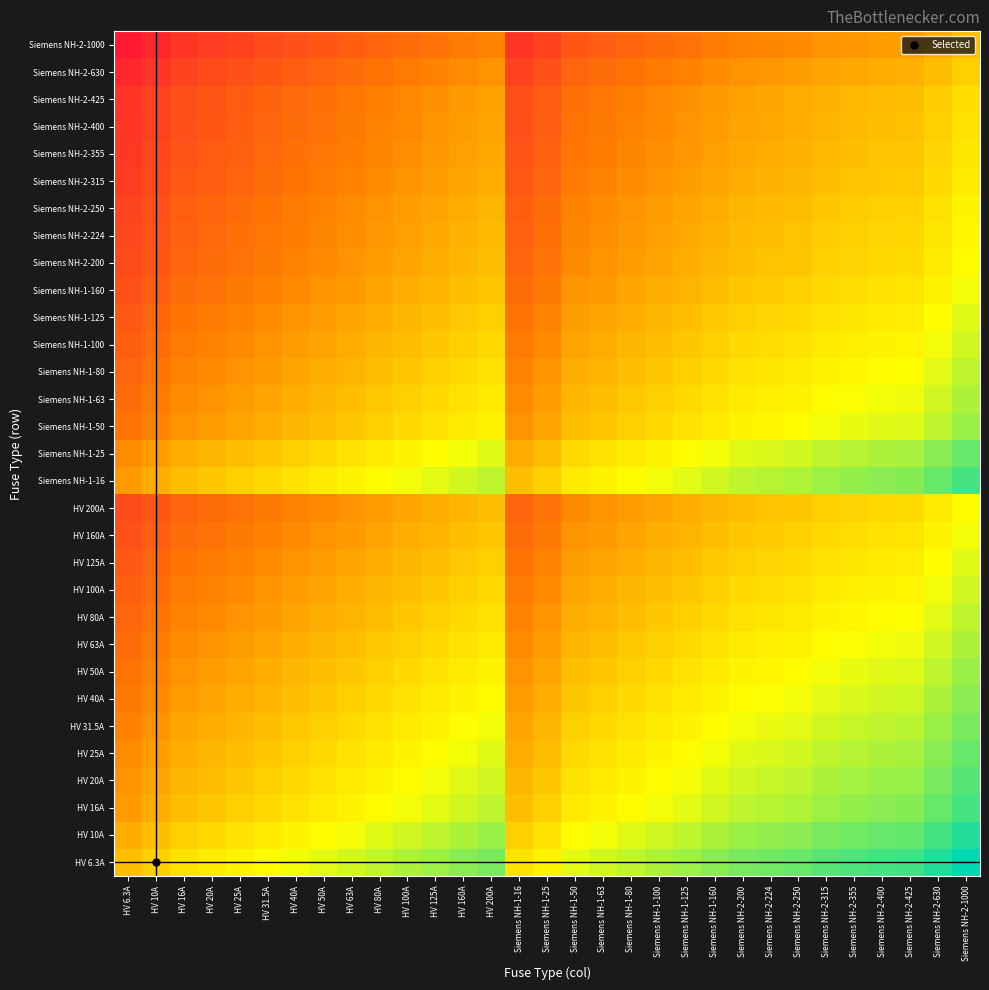

Reading left to right, extract all data points from this chart.

HV 6.3A: HV 6.3A=1.0	HV 10A=1.6	HV 16A=2.5	HV 20A=3.2	HV 25A=4.0	HV 31.5A=5.0	HV 40A=6.3	HV 50A=7.9	HV 63A=10.0	HV 80A=12.7	HV 100A=15.9	HV 125A=19.8	HV 160A=25.4	HV 200A=31.7	Siemens NH-1-16=2.5	Siemens NH-1-25=4.0	Siemens NH-1-50=7.9	Siemens NH-1-63=10.0	Siemens NH-1-80=12.7	Siemens NH-1-100=15.9	Siemens NH-1-125=19.8	Siemens NH-1-160=25.4	Siemens NH-2-200=31.7	Siemens NH-2-224=35.6	Siemens NH-2-250=39.7	Siemens NH-2-315=50.0	Siemens NH-2-355=56.3	Siemens NH-2-400=63.5	Siemens NH-2-425=67.5	Siemens NH-2-630=100.0	Siemens NH-2-1000=158.7
HV 10A: HV 6.3A=0.6	HV 10A=1.0	HV 16A=1.6	HV 20A=2.0	HV 25A=2.5	HV 31.5A=3.1	HV 40A=4.0	HV 50A=5.0	HV 63A=6.3	HV 80A=8.0	HV 100A=10.0	HV 125A=12.5	HV 160A=16.0	HV 200A=20.0	Siemens NH-1-16=1.6	Siemens NH-1-25=2.5	Siemens NH-1-50=5.0	Siemens NH-1-63=6.3	Siemens NH-1-80=8.0	Siemens NH-1-100=10.0	Siemens NH-1-125=12.5	Siemens NH-1-160=16.0	Siemens NH-2-200=20.0	Siemens NH-2-224=22.4	Siemens NH-2-250=25.0	Siemens NH-2-315=31.5	Siemens NH-2-355=35.5	Siemens NH-2-400=40.0	Siemens NH-2-425=42.5	Siemens NH-2-630=63.0	Siemens NH-2-1000=100.0
HV 16A: HV 6.3A=0.4	HV 10A=0.6	HV 16A=1.0	HV 20A=1.2	HV 25A=1.6	HV 31.5A=2.0	HV 40A=2.5	HV 50A=3.1	HV 63A=3.9	HV 80A=5.0	HV 100A=6.2	HV 125A=7.8	HV 160A=10.0	HV 200A=12.5	Siemens NH-1-16=1.0	Siemens NH-1-25=1.6	Siemens NH-1-50=3.1	Siemens NH-1-63=3.9	Siemens NH-1-80=5.0	Siemens NH-1-100=6.2	Siemens NH-1-125=7.8	Siemens NH-1-160=10.0	Siemens NH-2-200=12.5	Siemens NH-2-224=14.0	Siemens NH-2-250=15.6	Siemens NH-2-315=19.7	Siemens NH-2-355=22.2	Siemens NH-2-400=25.0	Siemens NH-2-425=26.6	Siemens NH-2-630=39.4	Siemens NH-2-1000=62.5
HV 20A: HV 6.3A=0.3	HV 10A=0.5	HV 16A=0.8	HV 20A=1.0	HV 25A=1.2	HV 31.5A=1.6	HV 40A=2.0	HV 50A=2.5	HV 63A=3.1	HV 80A=4.0	HV 100A=5.0	HV 125A=6.2	HV 160A=8.0	HV 200A=10.0	Siemens NH-1-16=0.8	Siemens NH-1-25=1.2	Siemens NH-1-50=2.5	Siemens NH-1-63=3.1	Siemens NH-1-80=4.0	Siemens NH-1-100=5.0	Siemens NH-1-125=6.2	Siemens NH-1-160=8.0	Siemens NH-2-200=10.0	Siemens NH-2-224=11.2	Siemens NH-2-250=12.5	Siemens NH-2-315=15.8	Siemens NH-2-355=17.8	Siemens NH-2-400=20.0	Siemens NH-2-425=21.2	Siemens NH-2-630=31.5	Siemens NH-2-1000=50.0
HV 25A: HV 6.3A=0.3	HV 10A=0.4	HV 16A=0.6	HV 20A=0.8	HV 25A=1.0	HV 31.5A=1.3	HV 40A=1.6	HV 50A=2.0	HV 63A=2.5	HV 80A=3.2	HV 100A=4.0	HV 125A=5.0	HV 160A=6.4	HV 200A=8.0	Siemens NH-1-16=0.6	Siemens NH-1-25=1.0	Siemens NH-1-50=2.0	Siemens NH-1-63=2.5	Siemens NH-1-80=3.2	Siemens NH-1-100=4.0	Siemens NH-1-125=5.0	Siemens NH-1-160=6.4	Siemens NH-2-200=8.0	Siemens NH-2-224=9.0	Siemens NH-2-250=10.0	Siemens NH-2-315=12.6	Siemens NH-2-355=14.2	Siemens NH-2-400=16.0	Siemens NH-2-425=17.0	Siemens NH-2-630=25.2	Siemens NH-2-1000=40.0
HV 31.5A: HV 6.3A=0.2	HV 10A=0.3	HV 16A=0.5	HV 20A=0.6	HV 25A=0.8	HV 31.5A=1.0	HV 40A=1.3	HV 50A=1.6	HV 63A=2.0	HV 80A=2.5	HV 100A=3.2	HV 125A=4.0	HV 160A=5.1	HV 200A=6.3	Siemens NH-1-16=0.5	Siemens NH-1-25=0.8	Siemens NH-1-50=1.6	Siemens NH-1-63=2.0	Siemens NH-1-80=2.5	Siemens NH-1-100=3.2	Siemens NH-1-125=4.0	Siemens NH-1-160=5.1	Siemens NH-2-200=6.3	Siemens NH-2-224=7.1	Siemens NH-2-250=7.9	Siemens NH-2-315=10.0	Siemens NH-2-355=11.3	Siemens NH-2-400=12.7	Siemens NH-2-425=13.5	Siemens NH-2-630=20.0	Siemens NH-2-1000=31.7
HV 40A: HV 6.3A=0.2	HV 10A=0.2	HV 16A=0.4	HV 20A=0.5	HV 25A=0.6	HV 31.5A=0.8	HV 40A=1.0	HV 50A=1.2	HV 63A=1.6	HV 80A=2.0	HV 100A=2.5	HV 125A=3.1	HV 160A=4.0	HV 200A=5.0	Siemens NH-1-16=0.4	Siemens NH-1-25=0.6	Siemens NH-1-50=1.2	Siemens NH-1-63=1.6	Siemens NH-1-80=2.0	Siemens NH-1-100=2.5	Siemens NH-1-125=3.1	Siemens NH-1-160=4.0	Siemens NH-2-200=5.0	Siemens NH-2-224=5.6	Siemens NH-2-250=6.2	Siemens NH-2-315=7.9	Siemens NH-2-355=8.9	Siemens NH-2-400=10.0	Siemens NH-2-425=10.6	Siemens NH-2-630=15.8	Siemens NH-2-1000=25.0
HV 50A: HV 6.3A=0.1	HV 10A=0.2	HV 16A=0.3	HV 20A=0.4	HV 25A=0.5	HV 31.5A=0.6	HV 40A=0.8	HV 50A=1.0	HV 63A=1.3	HV 80A=1.6	HV 100A=2.0	HV 125A=2.5	HV 160A=3.2	HV 200A=4.0	Siemens NH-1-16=0.3	Siemens NH-1-25=0.5	Siemens NH-1-50=1.0	Siemens NH-1-63=1.3	Siemens NH-1-80=1.6	Siemens NH-1-100=2.0	Siemens NH-1-125=2.5	Siemens NH-1-160=3.2	Siemens NH-2-200=4.0	Siemens NH-2-224=4.5	Siemens NH-2-250=5.0	Siemens NH-2-315=6.3	Siemens NH-2-355=7.1	Siemens NH-2-400=8.0	Siemens NH-2-425=8.5	Siemens NH-2-630=12.6	Siemens NH-2-1000=20.0
HV 63A: HV 6.3A=0.1	HV 10A=0.2	HV 16A=0.3	HV 20A=0.3	HV 25A=0.4	HV 31.5A=0.5	HV 40A=0.6	HV 50A=0.8	HV 63A=1.0	HV 80A=1.3	HV 100A=1.6	HV 125A=2.0	HV 160A=2.5	HV 200A=3.2	Siemens NH-1-16=0.3	Siemens NH-1-25=0.4	Siemens NH-1-50=0.8	Siemens NH-1-63=1.0	Siemens NH-1-80=1.3	Siemens NH-1-100=1.6	Siemens NH-1-125=2.0	Siemens NH-1-160=2.5	Siemens NH-2-200=3.2	Siemens NH-2-224=3.6	Siemens NH-2-250=4.0	Siemens NH-2-315=5.0	Siemens NH-2-355=5.6	Siemens NH-2-400=6.3	Siemens NH-2-425=6.7	Siemens NH-2-630=10.0	Siemens NH-2-1000=15.9
HV 80A: HV 6.3A=0.1	HV 10A=0.1	HV 16A=0.2	HV 20A=0.2	HV 25A=0.3	HV 31.5A=0.4	HV 40A=0.5	HV 50A=0.6	HV 63A=0.8	HV 80A=1.0	HV 100A=1.2	HV 125A=1.6	HV 160A=2.0	HV 200A=2.5	Siemens NH-1-16=0.2	Siemens NH-1-25=0.3	Siemens NH-1-50=0.6	Siemens NH-1-63=0.8	Siemens NH-1-80=1.0	Siemens NH-1-100=1.2	Siemens NH-1-125=1.6	Siemens NH-1-160=2.0	Siemens NH-2-200=2.5	Siemens NH-2-224=2.8	Siemens NH-2-250=3.1	Siemens NH-2-315=3.9	Siemens NH-2-355=4.4	Siemens NH-2-400=5.0	Siemens NH-2-425=5.3	Siemens NH-2-630=7.9	Siemens NH-2-1000=12.5
HV 100A: HV 6.3A=0.1	HV 10A=0.1	HV 16A=0.2	HV 20A=0.2	HV 25A=0.2	HV 31.5A=0.3	HV 40A=0.4	HV 50A=0.5	HV 63A=0.6	HV 80A=0.8	HV 100A=1.0	HV 125A=1.2	HV 160A=1.6	HV 200A=2.0	Siemens NH-1-16=0.2	Siemens NH-1-25=0.2	Siemens NH-1-50=0.5	Siemens NH-1-63=0.6	Siemens NH-1-80=0.8	Siemens NH-1-100=1.0	Siemens NH-1-125=1.2	Siemens NH-1-160=1.6	Siemens NH-2-200=2.0	Siemens NH-2-224=2.2	Siemens NH-2-250=2.5	Siemens NH-2-315=3.1	Siemens NH-2-355=3.5	Siemens NH-2-400=4.0	Siemens NH-2-425=4.2	Siemens NH-2-630=6.3	Siemens NH-2-1000=10.0
HV 125A: HV 6.3A=0.1	HV 10A=0.1	HV 16A=0.1	HV 20A=0.2	HV 25A=0.2	HV 31.5A=0.3	HV 40A=0.3	HV 50A=0.4	HV 63A=0.5	HV 80A=0.6	HV 100A=0.8	HV 125A=1.0	HV 160A=1.3	HV 200A=1.6	Siemens NH-1-16=0.1	Siemens NH-1-25=0.2	Siemens NH-1-50=0.4	Siemens NH-1-63=0.5	Siemens NH-1-80=0.6	Siemens NH-1-100=0.8	Siemens NH-1-125=1.0	Siemens NH-1-160=1.3	Siemens NH-2-200=1.6	Siemens NH-2-224=1.8	Siemens NH-2-250=2.0	Siemens NH-2-315=2.5	Siemens NH-2-355=2.8	Siemens NH-2-400=3.2	Siemens NH-2-425=3.4	Siemens NH-2-630=5.0	Siemens NH-2-1000=8.0
HV 160A: HV 6.3A=0.0	HV 10A=0.1	HV 16A=0.1	HV 20A=0.1	HV 25A=0.2	HV 31.5A=0.2	HV 40A=0.2	HV 50A=0.3	HV 63A=0.4	HV 80A=0.5	HV 100A=0.6	HV 125A=0.8	HV 160A=1.0	HV 200A=1.2	Siemens NH-1-16=0.1	Siemens NH-1-25=0.2	Siemens NH-1-50=0.3	Siemens NH-1-63=0.4	Siemens NH-1-80=0.5	Siemens NH-1-100=0.6	Siemens NH-1-125=0.8	Siemens NH-1-160=1.0	Siemens NH-2-200=1.2	Siemens NH-2-224=1.4	Siemens NH-2-250=1.6	Siemens NH-2-315=2.0	Siemens NH-2-355=2.2	Siemens NH-2-400=2.5	Siemens NH-2-425=2.7	Siemens NH-2-630=3.9	Siemens NH-2-1000=6.2
HV 200A: HV 6.3A=0.0	HV 10A=0.1	HV 16A=0.1	HV 20A=0.1	HV 25A=0.1	HV 31.5A=0.2	HV 40A=0.2	HV 50A=0.2	HV 63A=0.3	HV 80A=0.4	HV 100A=0.5	HV 125A=0.6	HV 160A=0.8	HV 200A=1.0	Siemens NH-1-16=0.1	Siemens NH-1-25=0.1	Siemens NH-1-50=0.2	Siemens NH-1-63=0.3	Siemens NH-1-80=0.4	Siemens NH-1-100=0.5	Siemens NH-1-125=0.6	Siemens NH-1-160=0.8	Siemens NH-2-200=1.0	Siemens NH-2-224=1.1	Siemens NH-2-250=1.2	Siemens NH-2-315=1.6	Siemens NH-2-355=1.8	Siemens NH-2-400=2.0	Siemens NH-2-425=2.1	Siemens NH-2-630=3.1	Siemens NH-2-1000=5.0
Siemens NH-1-16: HV 6.3A=0.4	HV 10A=0.6	HV 16A=1.0	HV 20A=1.2	HV 25A=1.6	HV 31.5A=2.0	HV 40A=2.5	HV 50A=3.1	HV 63A=3.9	HV 80A=5.0	HV 100A=6.2	HV 125A=7.8	HV 160A=10.0	HV 200A=12.5	Siemens NH-1-16=1.0	Siemens NH-1-25=1.6	Siemens NH-1-50=3.1	Siemens NH-1-63=3.9	Siemens NH-1-80=5.0	Siemens NH-1-100=6.2	Siemens NH-1-125=7.8	Siemens NH-1-160=10.0	Siemens NH-2-200=12.5	Siemens NH-2-224=14.0	Siemens NH-2-250=15.6	Siemens NH-2-315=19.7	Siemens NH-2-355=22.2	Siemens NH-2-400=25.0	Siemens NH-2-425=26.6	Siemens NH-2-630=39.4	Siemens NH-2-1000=62.5
Siemens NH-1-25: HV 6.3A=0.3	HV 10A=0.4	HV 16A=0.6	HV 20A=0.8	HV 25A=1.0	HV 31.5A=1.3	HV 40A=1.6	HV 50A=2.0	HV 63A=2.5	HV 80A=3.2	HV 100A=4.0	HV 125A=5.0	HV 160A=6.4	HV 200A=8.0	Siemens NH-1-16=0.6	Siemens NH-1-25=1.0	Siemens NH-1-50=2.0	Siemens NH-1-63=2.5	Siemens NH-1-80=3.2	Siemens NH-1-100=4.0	Siemens NH-1-125=5.0	Siemens NH-1-160=6.4	Siemens NH-2-200=8.0	Siemens NH-2-224=9.0	Siemens NH-2-250=10.0	Siemens NH-2-315=12.6	Siemens NH-2-355=14.2	Siemens NH-2-400=16.0	Siemens NH-2-425=17.0	Siemens NH-2-630=25.2	Siemens NH-2-1000=40.0
Siemens NH-1-50: HV 6.3A=0.1	HV 10A=0.2	HV 16A=0.3	HV 20A=0.4	HV 25A=0.5	HV 31.5A=0.6	HV 40A=0.8	HV 50A=1.0	HV 63A=1.3	HV 80A=1.6	HV 100A=2.0	HV 125A=2.5	HV 160A=3.2	HV 200A=4.0	Siemens NH-1-16=0.3	Siemens NH-1-25=0.5	Siemens NH-1-50=1.0	Siemens NH-1-63=1.3	Siemens NH-1-80=1.6	Siemens NH-1-100=2.0	Siemens NH-1-125=2.5	Siemens NH-1-160=3.2	Siemens NH-2-200=4.0	Siemens NH-2-224=4.5	Siemens NH-2-250=5.0	Siemens NH-2-315=6.3	Siemens NH-2-355=7.1	Siemens NH-2-400=8.0	Siemens NH-2-425=8.5	Siemens NH-2-630=12.6	Siemens NH-2-1000=20.0
Siemens NH-1-63: HV 6.3A=0.1	HV 10A=0.2	HV 16A=0.3	HV 20A=0.3	HV 25A=0.4	HV 31.5A=0.5	HV 40A=0.6	HV 50A=0.8	HV 63A=1.0	HV 80A=1.3	HV 100A=1.6	HV 125A=2.0	HV 160A=2.5	HV 200A=3.2	Siemens NH-1-16=0.3	Siemens NH-1-25=0.4	Siemens NH-1-50=0.8	Siemens NH-1-63=1.0	Siemens NH-1-80=1.3	Siemens NH-1-100=1.6	Siemens NH-1-125=2.0	Siemens NH-1-160=2.5	Siemens NH-2-200=3.2	Siemens NH-2-224=3.6	Siemens NH-2-250=4.0	Siemens NH-2-315=5.0	Siemens NH-2-355=5.6	Siemens NH-2-400=6.3	Siemens NH-2-425=6.7	Siemens NH-2-630=10.0	Siemens NH-2-1000=15.9
Siemens NH-1-80: HV 6.3A=0.1	HV 10A=0.1	HV 16A=0.2	HV 20A=0.2	HV 25A=0.3	HV 31.5A=0.4	HV 40A=0.5	HV 50A=0.6	HV 63A=0.8	HV 80A=1.0	HV 100A=1.2	HV 125A=1.6	HV 160A=2.0	HV 200A=2.5	Siemens NH-1-16=0.2	Siemens NH-1-25=0.3	Siemens NH-1-50=0.6	Siemens NH-1-63=0.8	Siemens NH-1-80=1.0	Siemens NH-1-100=1.2	Siemens NH-1-125=1.6	Siemens NH-1-160=2.0	Siemens NH-2-200=2.5	Siemens NH-2-224=2.8	Siemens NH-2-250=3.1	Siemens NH-2-315=3.9	Siemens NH-2-355=4.4	Siemens NH-2-400=5.0	Siemens NH-2-425=5.3	Siemens NH-2-630=7.9	Siemens NH-2-1000=12.5
Siemens NH-1-100: HV 6.3A=0.1	HV 10A=0.1	HV 16A=0.2	HV 20A=0.2	HV 25A=0.2	HV 31.5A=0.3	HV 40A=0.4	HV 50A=0.5	HV 63A=0.6	HV 80A=0.8	HV 100A=1.0	HV 125A=1.2	HV 160A=1.6	HV 200A=2.0	Siemens NH-1-16=0.2	Siemens NH-1-25=0.2	Siemens NH-1-50=0.5	Siemens NH-1-63=0.6	Siemens NH-1-80=0.8	Siemens NH-1-100=1.0	Siemens NH-1-125=1.2	Siemens NH-1-160=1.6	Siemens NH-2-200=2.0	Siemens NH-2-224=2.2	Siemens NH-2-250=2.5	Siemens NH-2-315=3.1	Siemens NH-2-355=3.5	Siemens NH-2-400=4.0	Siemens NH-2-425=4.2	Siemens NH-2-630=6.3	Siemens NH-2-1000=10.0
Siemens NH-1-125: HV 6.3A=0.1	HV 10A=0.1	HV 16A=0.1	HV 20A=0.2	HV 25A=0.2	HV 31.5A=0.3	HV 40A=0.3	HV 50A=0.4	HV 63A=0.5	HV 80A=0.6	HV 100A=0.8	HV 125A=1.0	HV 160A=1.3	HV 200A=1.6	Siemens NH-1-16=0.1	Siemens NH-1-25=0.2	Siemens NH-1-50=0.4	Siemens NH-1-63=0.5	Siemens NH-1-80=0.6	Siemens NH-1-100=0.8	Siemens NH-1-125=1.0	Siemens NH-1-160=1.3	Siemens NH-2-200=1.6	Siemens NH-2-224=1.8	Siemens NH-2-250=2.0	Siemens NH-2-315=2.5	Siemens NH-2-355=2.8	Siemens NH-2-400=3.2	Siemens NH-2-425=3.4	Siemens NH-2-630=5.0	Siemens NH-2-1000=8.0
Siemens NH-1-160: HV 6.3A=0.0	HV 10A=0.1	HV 16A=0.1	HV 20A=0.1	HV 25A=0.2	HV 31.5A=0.2	HV 40A=0.2	HV 50A=0.3	HV 63A=0.4	HV 80A=0.5	HV 100A=0.6	HV 125A=0.8	HV 160A=1.0	HV 200A=1.2	Siemens NH-1-16=0.1	Siemens NH-1-25=0.2	Siemens NH-1-50=0.3	Siemens NH-1-63=0.4	Siemens NH-1-80=0.5	Siemens NH-1-100=0.6	Siemens NH-1-125=0.8	Siemens NH-1-160=1.0	Siemens NH-2-200=1.2	Siemens NH-2-224=1.4	Siemens NH-2-250=1.6	Siemens NH-2-315=2.0	Siemens NH-2-355=2.2	Siemens NH-2-400=2.5	Siemens NH-2-425=2.7	Siemens NH-2-630=3.9	Siemens NH-2-1000=6.2
Siemens NH-2-200: HV 6.3A=0.0	HV 10A=0.1	HV 16A=0.1	HV 20A=0.1	HV 25A=0.1	HV 31.5A=0.2	HV 40A=0.2	HV 50A=0.2	HV 63A=0.3	HV 80A=0.4	HV 100A=0.5	HV 125A=0.6	HV 160A=0.8	HV 200A=1.0	Siemens NH-1-16=0.1	Siemens NH-1-25=0.1	Siemens NH-1-50=0.2	Siemens NH-1-63=0.3	Siemens NH-1-80=0.4	Siemens NH-1-100=0.5	Siemens NH-1-125=0.6	Siemens NH-1-160=0.8	Siemens NH-2-200=1.0	Siemens NH-2-224=1.1	Siemens NH-2-250=1.2	Siemens NH-2-315=1.6	Siemens NH-2-355=1.8	Siemens NH-2-400=2.0	Siemens NH-2-425=2.1	Siemens NH-2-630=3.1	Siemens NH-2-1000=5.0
Siemens NH-2-224: HV 6.3A=0.0	HV 10A=0.0	HV 16A=0.1	HV 20A=0.1	HV 25A=0.1	HV 31.5A=0.1	HV 40A=0.2	HV 50A=0.2	HV 63A=0.3	HV 80A=0.4	HV 100A=0.4	HV 125A=0.6	HV 160A=0.7	HV 200A=0.9	Siemens NH-1-16=0.1	Siemens NH-1-25=0.1	Siemens NH-1-50=0.2	Siemens NH-1-63=0.3	Siemens NH-1-80=0.4	Siemens NH-1-100=0.4	Siemens NH-1-125=0.6	Siemens NH-1-160=0.7	Siemens NH-2-200=0.9	Siemens NH-2-224=1.0	Siemens NH-2-250=1.1	Siemens NH-2-315=1.4	Siemens NH-2-355=1.6	Siemens NH-2-400=1.8	Siemens NH-2-425=1.9	Siemens NH-2-630=2.8	Siemens NH-2-1000=4.5
Siemens NH-2-250: HV 6.3A=0.0	HV 10A=0.0	HV 16A=0.1	HV 20A=0.1	HV 25A=0.1	HV 31.5A=0.1	HV 40A=0.2	HV 50A=0.2	HV 63A=0.3	HV 80A=0.3	HV 100A=0.4	HV 125A=0.5	HV 160A=0.6	HV 200A=0.8	Siemens NH-1-16=0.1	Siemens NH-1-25=0.1	Siemens NH-1-50=0.2	Siemens NH-1-63=0.3	Siemens NH-1-80=0.3	Siemens NH-1-100=0.4	Siemens NH-1-125=0.5	Siemens NH-1-160=0.6	Siemens NH-2-200=0.8	Siemens NH-2-224=0.9	Siemens NH-2-250=1.0	Siemens NH-2-315=1.3	Siemens NH-2-355=1.4	Siemens NH-2-400=1.6	Siemens NH-2-425=1.7	Siemens NH-2-630=2.5	Siemens NH-2-1000=4.0
Siemens NH-2-315: HV 6.3A=0.0	HV 10A=0.0	HV 16A=0.1	HV 20A=0.1	HV 25A=0.1	HV 31.5A=0.1	HV 40A=0.1	HV 50A=0.2	HV 63A=0.2	HV 80A=0.3	HV 100A=0.3	HV 125A=0.4	HV 160A=0.5	HV 200A=0.6	Siemens NH-1-16=0.1	Siemens NH-1-25=0.1	Siemens NH-1-50=0.2	Siemens NH-1-63=0.2	Siemens NH-1-80=0.3	Siemens NH-1-100=0.3	Siemens NH-1-125=0.4	Siemens NH-1-160=0.5	Siemens NH-2-200=0.6	Siemens NH-2-224=0.7	Siemens NH-2-250=0.8	Siemens NH-2-315=1.0	Siemens NH-2-355=1.1	Siemens NH-2-400=1.3	Siemens NH-2-425=1.3	Siemens NH-2-630=2.0	Siemens NH-2-1000=3.2
Siemens NH-2-355: HV 6.3A=0.0	HV 10A=0.0	HV 16A=0.0	HV 20A=0.1	HV 25A=0.1	HV 31.5A=0.1	HV 40A=0.1	HV 50A=0.1	HV 63A=0.2	HV 80A=0.2	HV 100A=0.3	HV 125A=0.4	HV 160A=0.5	HV 200A=0.6	Siemens NH-1-16=0.0	Siemens NH-1-25=0.1	Siemens NH-1-50=0.1	Siemens NH-1-63=0.2	Siemens NH-1-80=0.2	Siemens NH-1-100=0.3	Siemens NH-1-125=0.4	Siemens NH-1-160=0.5	Siemens NH-2-200=0.6	Siemens NH-2-224=0.6	Siemens NH-2-250=0.7	Siemens NH-2-315=0.9	Siemens NH-2-355=1.0	Siemens NH-2-400=1.1	Siemens NH-2-425=1.2	Siemens NH-2-630=1.8	Siemens NH-2-1000=2.8
Siemens NH-2-400: HV 6.3A=0.0	HV 10A=0.0	HV 16A=0.0	HV 20A=0.1	HV 25A=0.1	HV 31.5A=0.1	HV 40A=0.1	HV 50A=0.1	HV 63A=0.2	HV 80A=0.2	HV 100A=0.2	HV 125A=0.3	HV 160A=0.4	HV 200A=0.5	Siemens NH-1-16=0.0	Siemens NH-1-25=0.1	Siemens NH-1-50=0.1	Siemens NH-1-63=0.2	Siemens NH-1-80=0.2	Siemens NH-1-100=0.2	Siemens NH-1-125=0.3	Siemens NH-1-160=0.4	Siemens NH-2-200=0.5	Siemens NH-2-224=0.6	Siemens NH-2-250=0.6	Siemens NH-2-315=0.8	Siemens NH-2-355=0.9	Siemens NH-2-400=1.0	Siemens NH-2-425=1.1	Siemens NH-2-630=1.6	Siemens NH-2-1000=2.5
Siemens NH-2-425: HV 6.3A=0.0	HV 10A=0.0	HV 16A=0.0	HV 20A=0.0	HV 25A=0.1	HV 31.5A=0.1	HV 40A=0.1	HV 50A=0.1	HV 63A=0.1	HV 80A=0.2	HV 100A=0.2	HV 125A=0.3	HV 160A=0.4	HV 200A=0.5	Siemens NH-1-16=0.0	Siemens NH-1-25=0.1	Siemens NH-1-50=0.1	Siemens NH-1-63=0.1	Siemens NH-1-80=0.2	Siemens NH-1-100=0.2	Siemens NH-1-125=0.3	Siemens NH-1-160=0.4	Siemens NH-2-200=0.5	Siemens NH-2-224=0.5	Siemens NH-2-250=0.6	Siemens NH-2-315=0.7	Siemens NH-2-355=0.8	Siemens NH-2-400=0.9	Siemens NH-2-425=1.0	Siemens NH-2-630=1.5	Siemens NH-2-1000=2.4
Siemens NH-2-630: HV 6.3A=0.0	HV 10A=0.0	HV 16A=0.0	HV 20A=0.0	HV 25A=0.0	HV 31.5A=0.1	HV 40A=0.1	HV 50A=0.1	HV 63A=0.1	HV 80A=0.1	HV 100A=0.2	HV 125A=0.2	HV 160A=0.3	HV 200A=0.3	Siemens NH-1-16=0.0	Siemens NH-1-25=0.0	Siemens NH-1-50=0.1	Siemens NH-1-63=0.1	Siemens NH-1-80=0.1	Siemens NH-1-100=0.2	Siemens NH-1-125=0.2	Siemens NH-1-160=0.3	Siemens NH-2-200=0.3	Siemens NH-2-224=0.4	Siemens NH-2-250=0.4	Siemens NH-2-315=0.5	Siemens NH-2-355=0.6	Siemens NH-2-400=0.6	Siemens NH-2-425=0.7	Siemens NH-2-630=1.0	Siemens NH-2-1000=1.6
Siemens NH-2-1000: HV 6.3A=0.0	HV 10A=0.0	HV 16A=0.0	HV 20A=0.0	HV 25A=0.0	HV 31.5A=0.0	HV 40A=0.0	HV 50A=0.1	HV 63A=0.1	HV 80A=0.1	HV 100A=0.1	HV 125A=0.1	HV 160A=0.2	HV 200A=0.2	Siemens NH-1-16=0.0	Siemens NH-1-25=0.0	Siemens NH-1-50=0.1	Siemens NH-1-63=0.1	Siemens NH-1-80=0.1	Siemens NH-1-100=0.1	Siemens NH-1-125=0.1	Siemens NH-1-160=0.2	Siemens NH-2-200=0.2	Siemens NH-2-224=0.2	Siemens NH-2-250=0.2	Siemens NH-2-315=0.3	Siemens NH-2-355=0.4	Siemens NH-2-400=0.4	Siemens NH-2-425=0.4	Siemens NH-2-630=0.6	Siemens NH-2-1000=1.0